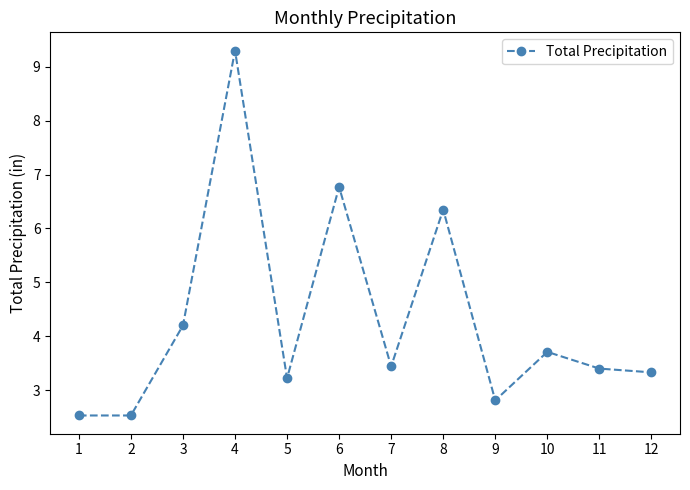

True or false: the data has more than 2 interior local peaks.

True